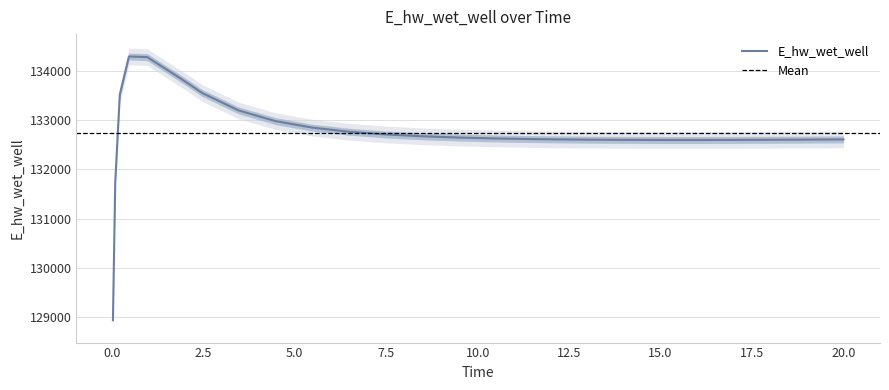

How many points are higher than both their immediate neighbors (excluding endpoints)?

1